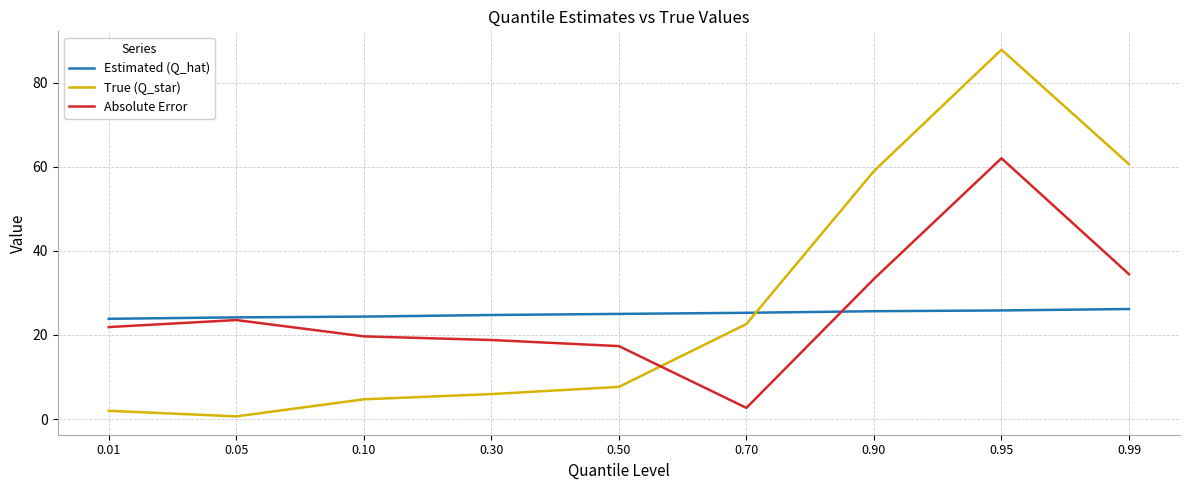

Rank the series by their average value, from highest to lowest.

True (Q_star), Absolute Error, Estimated (Q_hat)